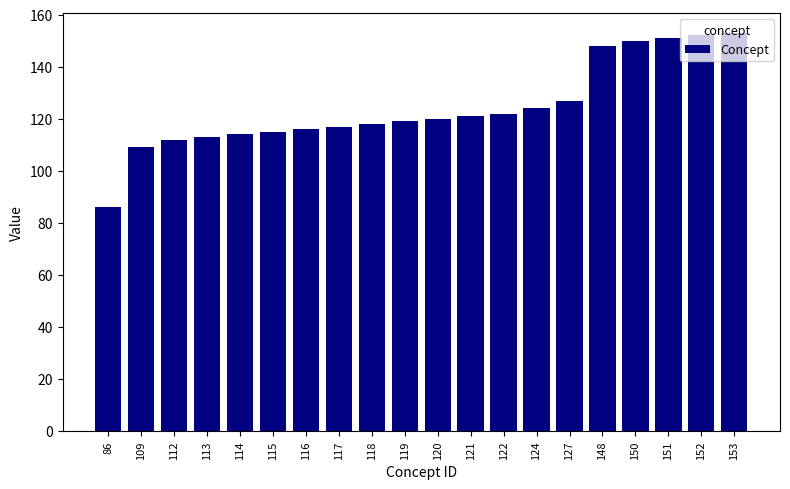

What is the difference between the maximum and minimum values?

67